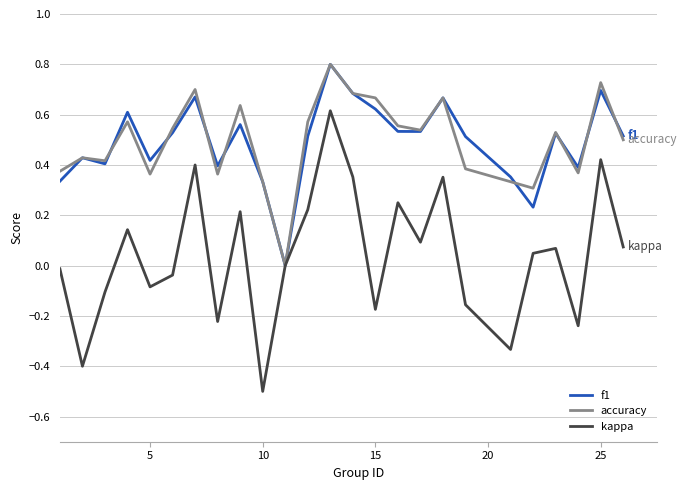

Count the accuracy values in the range 0 to 1.

25